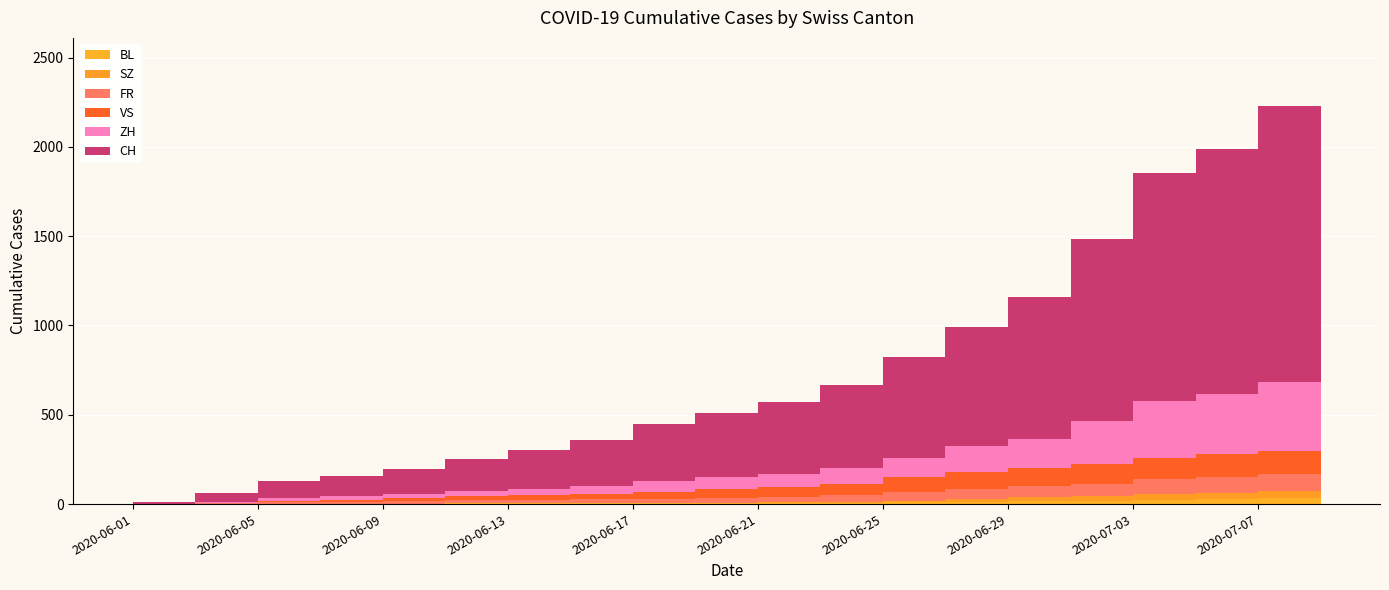

Reading left to right, list all the values displayed in this chart.

BL: 2020-06-01=1	2020-06-03=2	2020-06-05=3	2020-06-07=3	2020-06-09=3	2020-06-11=4	2020-06-13=4	2020-06-15=4	2020-06-17=5	2020-06-19=5	2020-06-21=7	2020-06-23=7	2020-06-25=10	2020-06-27=14	2020-06-29=17	2020-07-01=18	2020-07-03=23	2020-07-05=27	2020-07-07=32	2020-07-09=38
FR: 2020-06-01=0	2020-06-03=3	2020-06-05=7	2020-06-07=9	2020-06-09=13	2020-06-11=16	2020-06-13=20	2020-06-15=22	2020-06-17=24	2020-06-19=27	2020-06-21=32	2020-06-23=36	2020-06-25=47	2020-06-27=56	2020-06-29=61	2020-07-01=72	2020-07-03=84	2020-07-05=92	2020-07-07=96	2020-07-09=100
VS: 2020-06-01=1	2020-06-03=2	2020-06-05=7	2020-06-07=10	2020-06-09=16	2020-06-11=24	2020-06-13=28	2020-06-15=32	2020-06-17=39	2020-06-19=48	2020-06-21=53	2020-06-23=65	2020-06-25=82	2020-06-27=96	2020-06-29=105	2020-07-01=112	2020-07-03=120	2020-07-05=124	2020-07-07=130	2020-07-09=132
SZ: 2020-06-01=0	2020-06-03=0	2020-06-05=0	2020-06-07=0	2020-06-09=0	2020-06-11=1	2020-06-13=1	2020-06-15=1	2020-06-17=1	2020-06-19=2	2020-06-21=2	2020-06-23=6	2020-06-25=10	2020-06-27=16	2020-06-29=21	2020-07-01=25	2020-07-03=32	2020-07-05=35	2020-07-07=42	2020-07-09=49
ZH: 2020-06-01=0	2020-06-03=5	2020-06-05=19	2020-06-07=23	2020-06-09=23	2020-06-11=28	2020-06-13=33	2020-06-15=45	2020-06-17=62	2020-06-19=68	2020-06-21=75	2020-06-23=87	2020-06-25=110	2020-06-27=141	2020-06-29=161	2020-07-01=237	2020-07-03=316	2020-07-05=337	2020-07-07=382	2020-07-09=424
CH: 2020-06-01=12	2020-06-03=50	2020-06-05=95	2020-06-07=114	2020-06-09=142	2020-06-11=180	2020-06-13=219	2020-06-15=257	2020-06-17=320	2020-06-19=362	2020-06-21=402	2020-06-23=468	2020-06-25=567	2020-06-27=671	2020-06-29=797	2020-07-01=1022	2020-07-03=1277	2020-07-05=1371	2020-07-07=1547	2020-07-09=1743